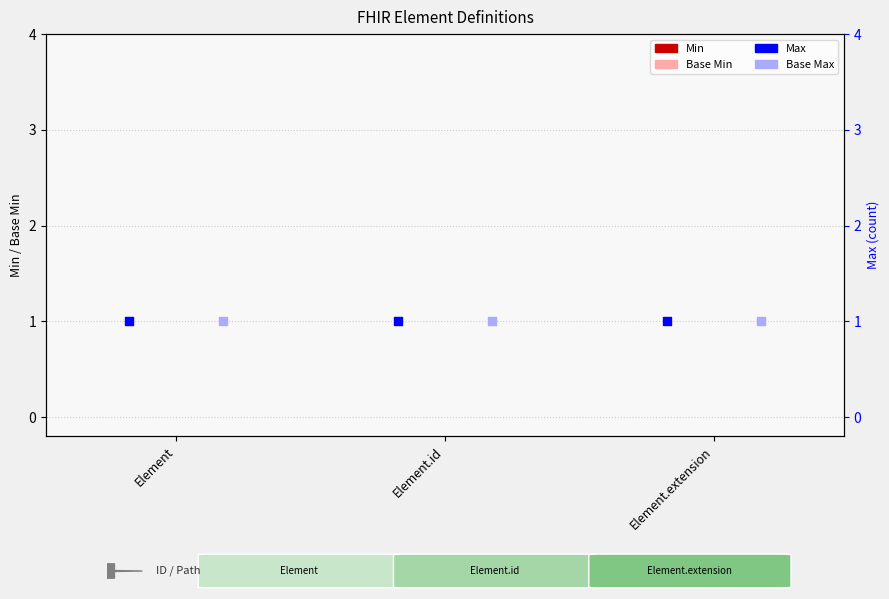

Which series has the largest total across all categories?

Max